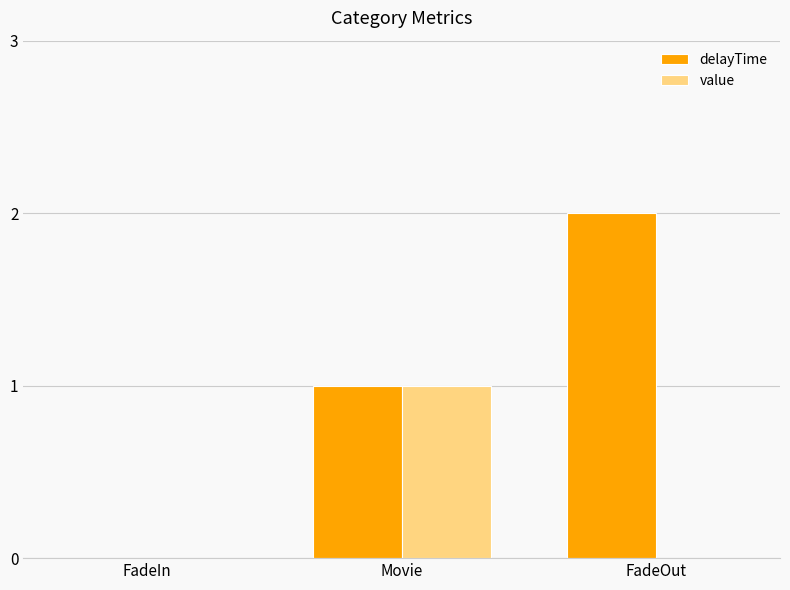

Is the value of delayTime at FadeOut greater than the value of value at FadeIn?

Yes